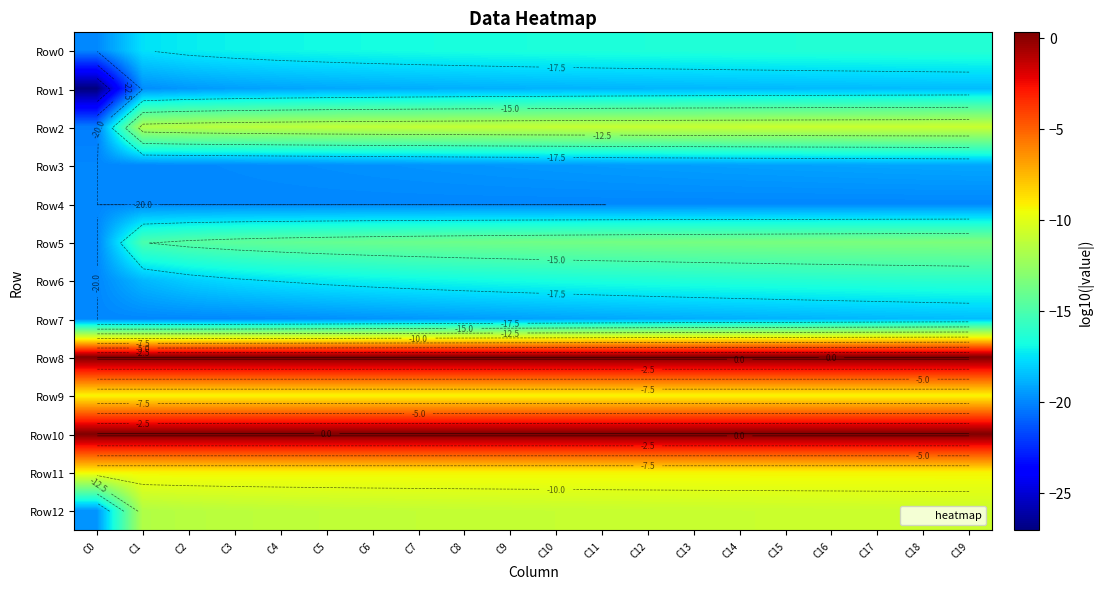

Is it true that Row9 equals -9.3 at C11?

True